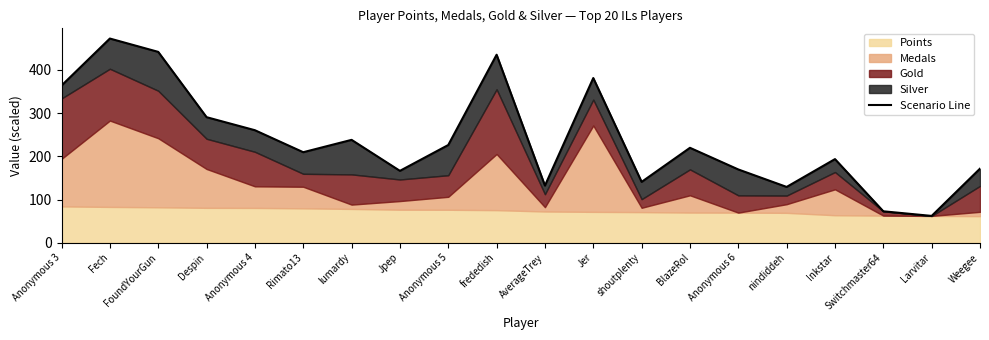

Read the value at BlazeRol.

219.8